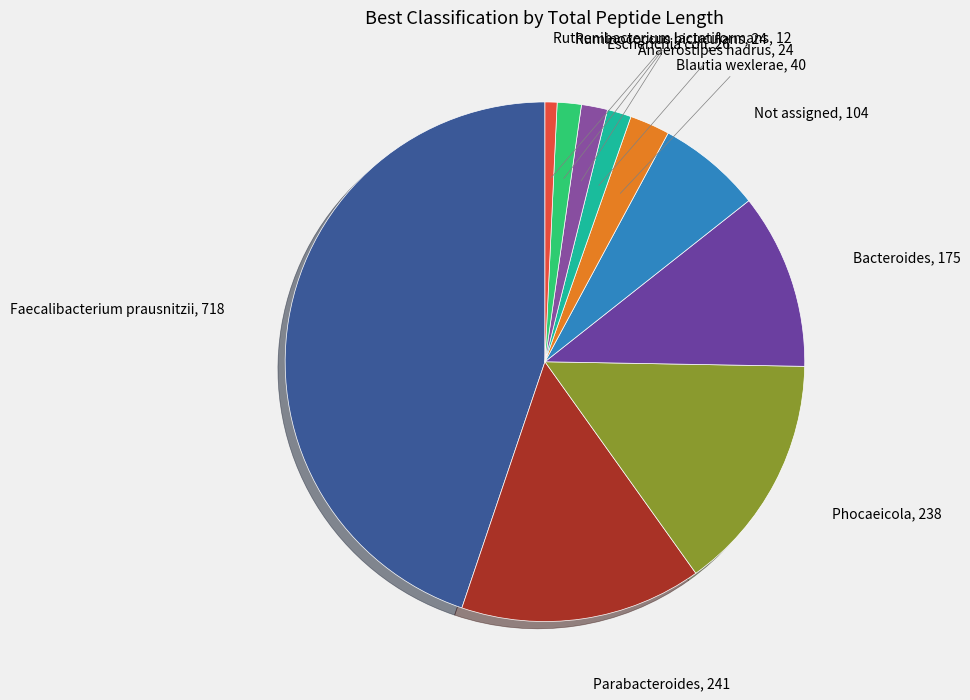

How many segments does this pie chart have?

10